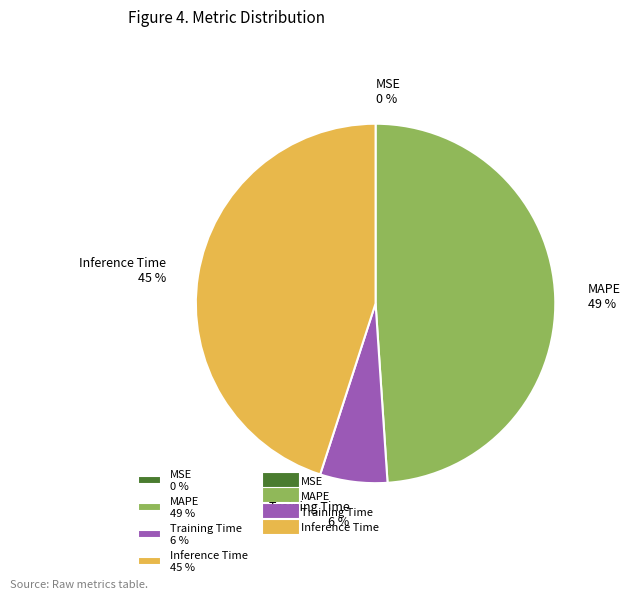

Is there any slice that represents more than half of the pie?

No